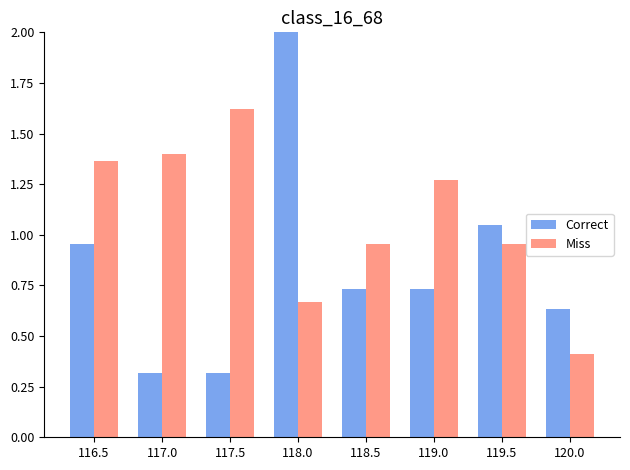

Which series has the largest total across all categories?

Miss